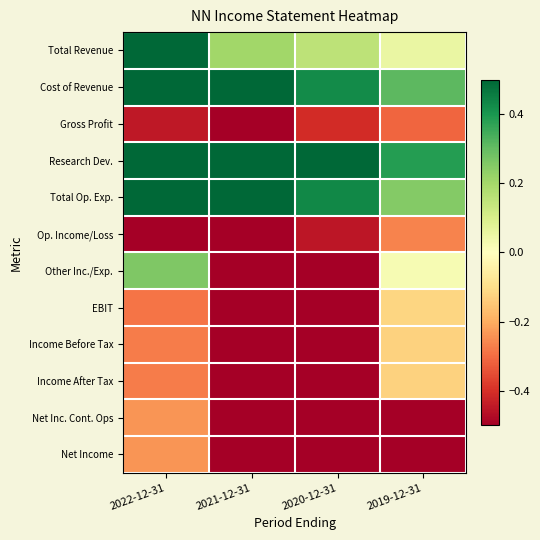

At 2019-12-31, list the series in order from smallest to largest.

Net Inc. Cont. Ops, Net Income, Gross Profit, Op. Income/Loss, Income Before Tax, Income After Tax, EBIT, Other Inc./Exp., Total Revenue, Total Op. Exp., Cost of Revenue, Research Dev.